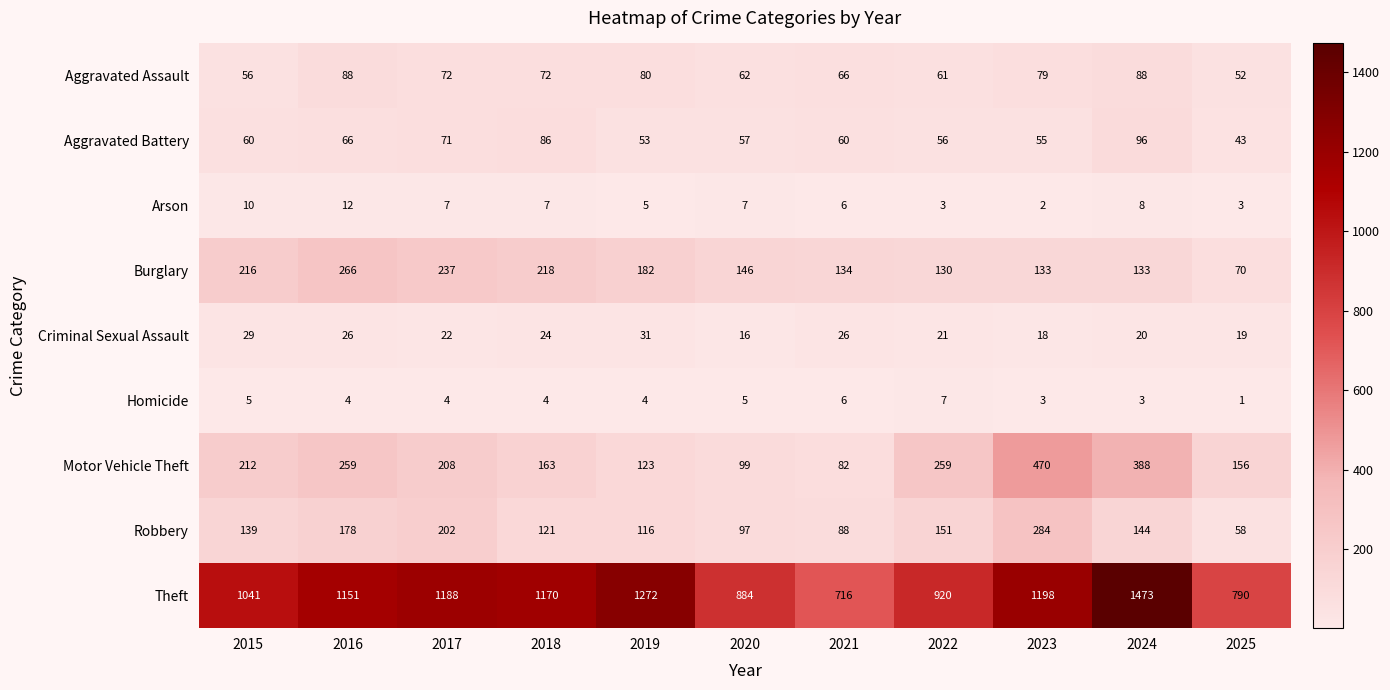

What is the difference between the maximum and second lowest values in the Aggravated Battery series?

43